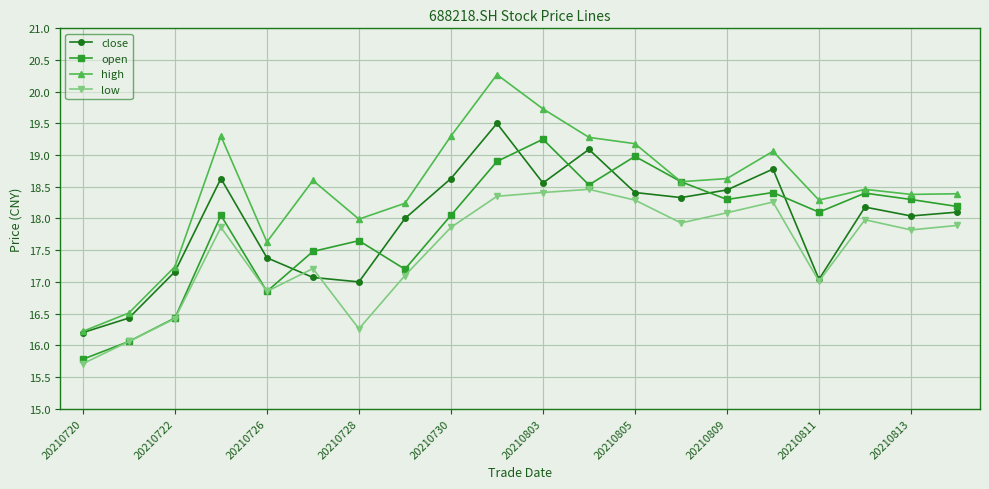

Which series has the largest total across all categories?

high